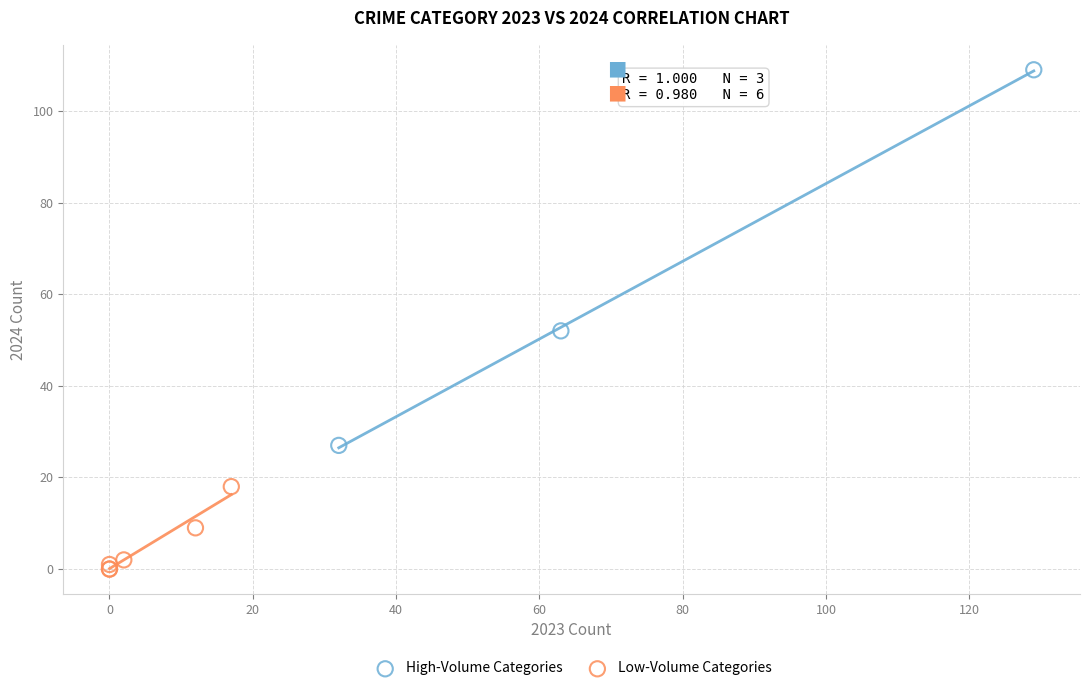

Which series reaches the maximum Y coordinate?

High-Volume Categories